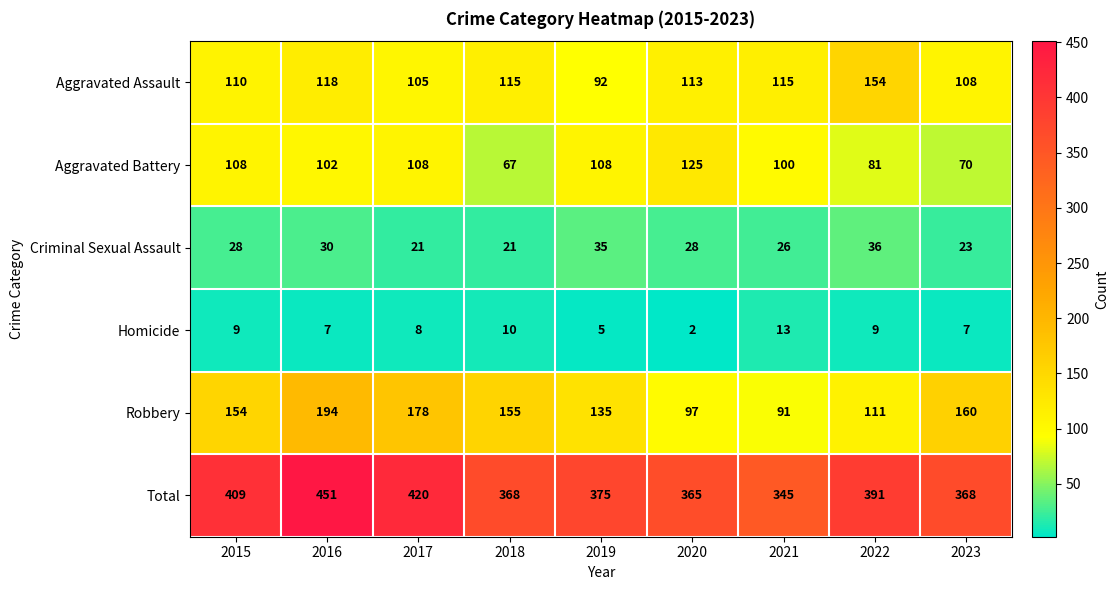

What is the approximate value of Aggravated Battery at 2016?

102